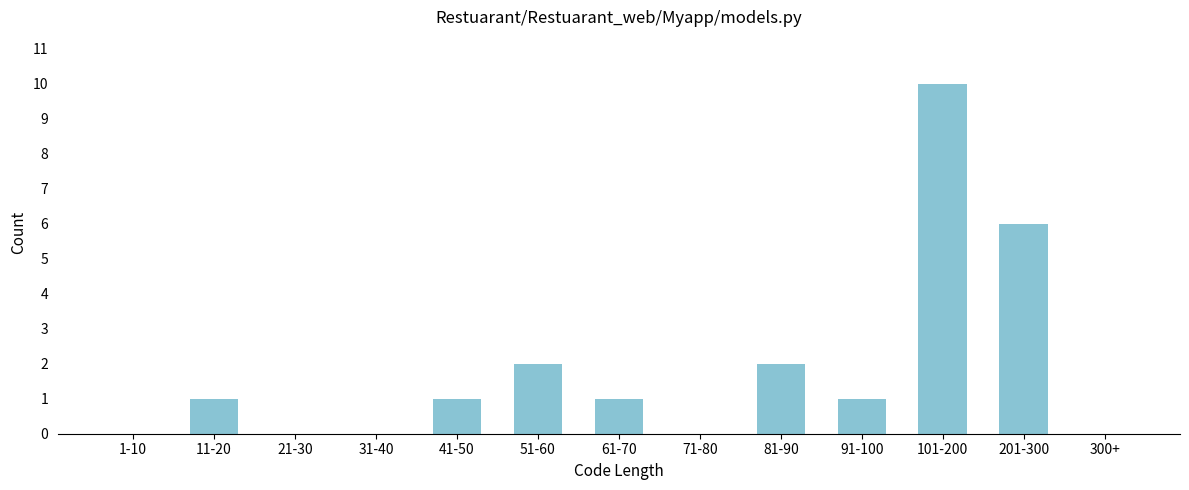

Reading left to right, list all the values displayed in this chart.

1-10=0	11-20=1	21-30=0	31-40=0	41-50=1	51-60=2	61-70=1	71-80=0	81-90=2	91-100=1	101-200=10	201-300=6	300+=0